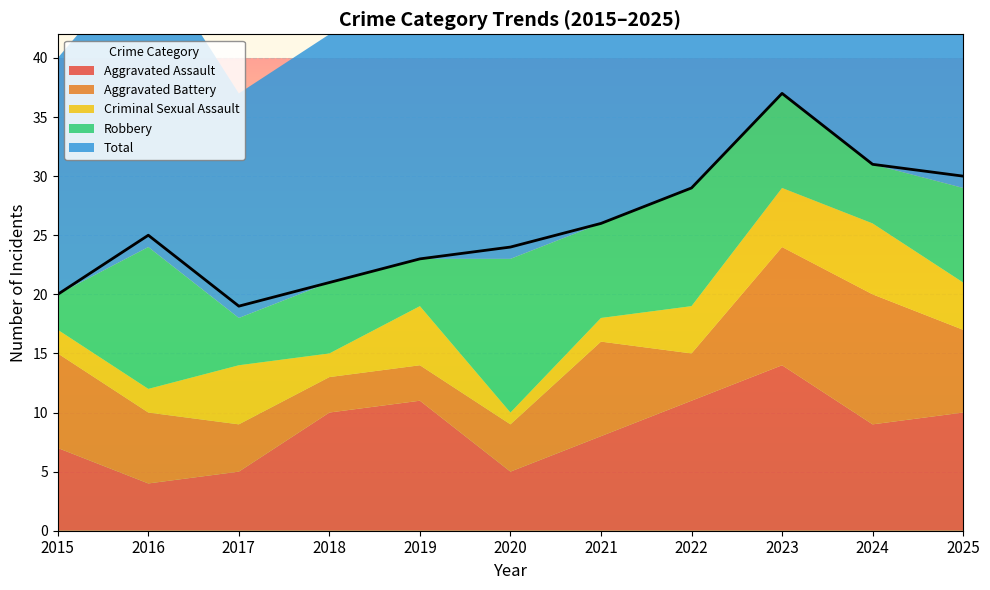

After their last crossing, which series has the higher values: Robbery or Criminal Sexual Assault?

Robbery